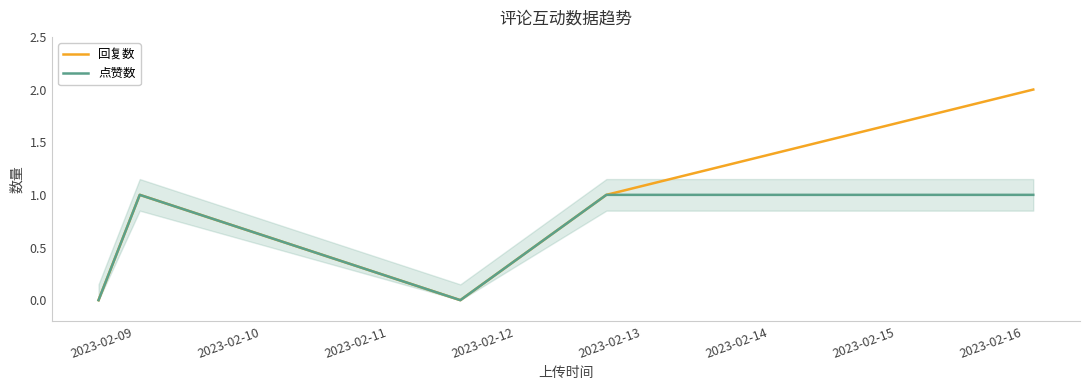

How many categories are shown in the chart?

5